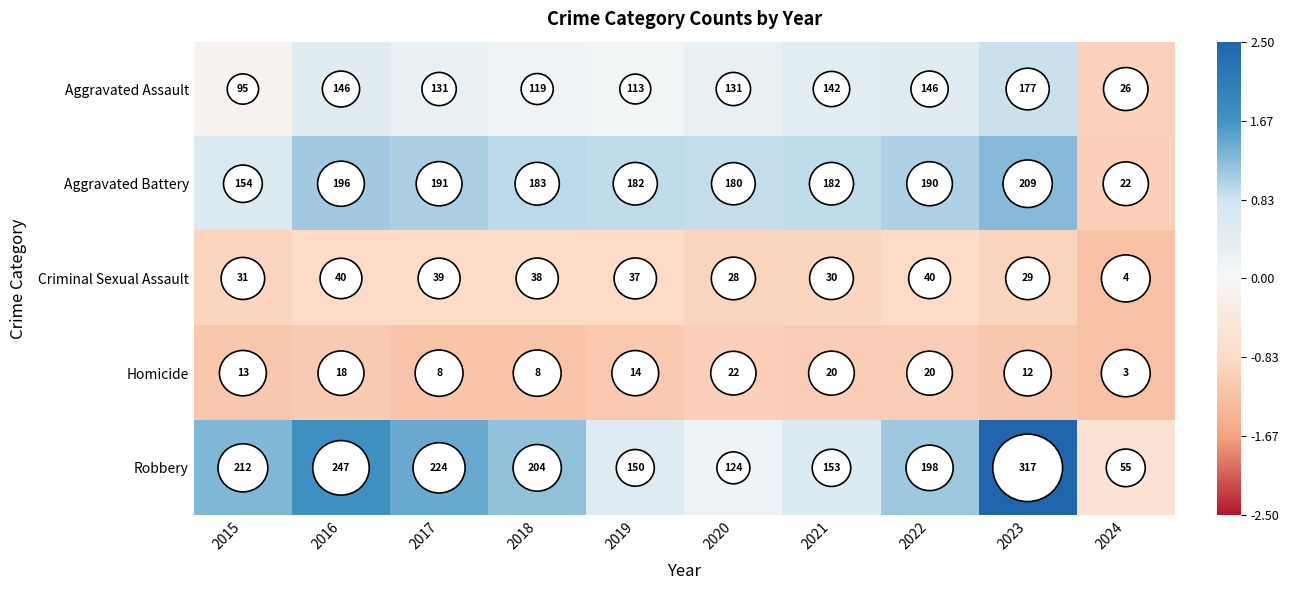

Rank the series by their maximum value, from highest to lowest.

Robbery, Aggravated Battery, Aggravated Assault, Criminal Sexual Assault, Homicide